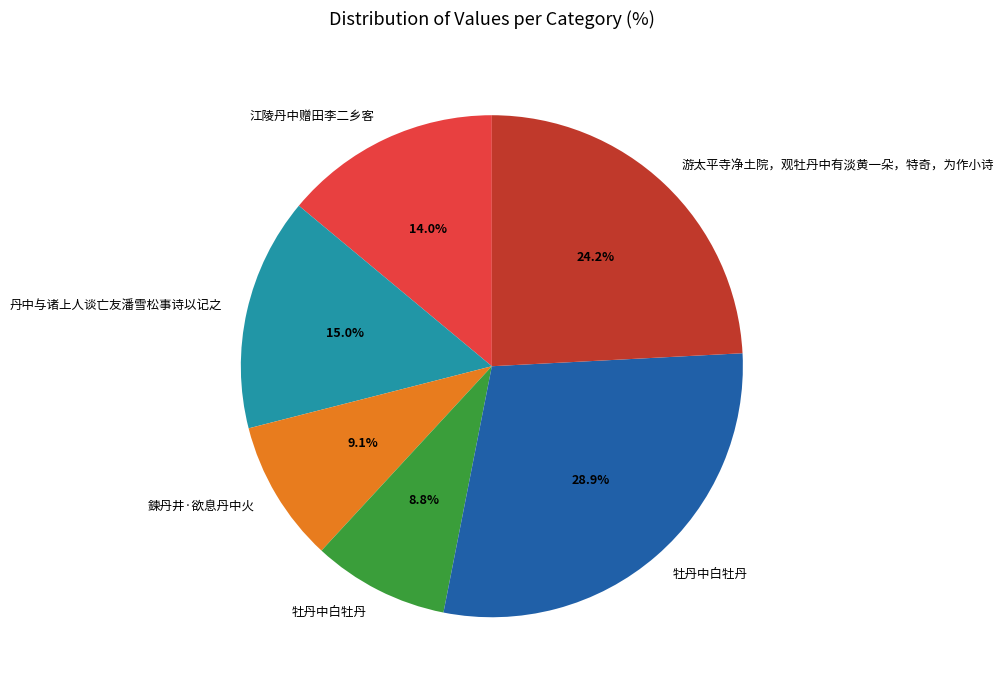

How many slices are in this pie chart?

6